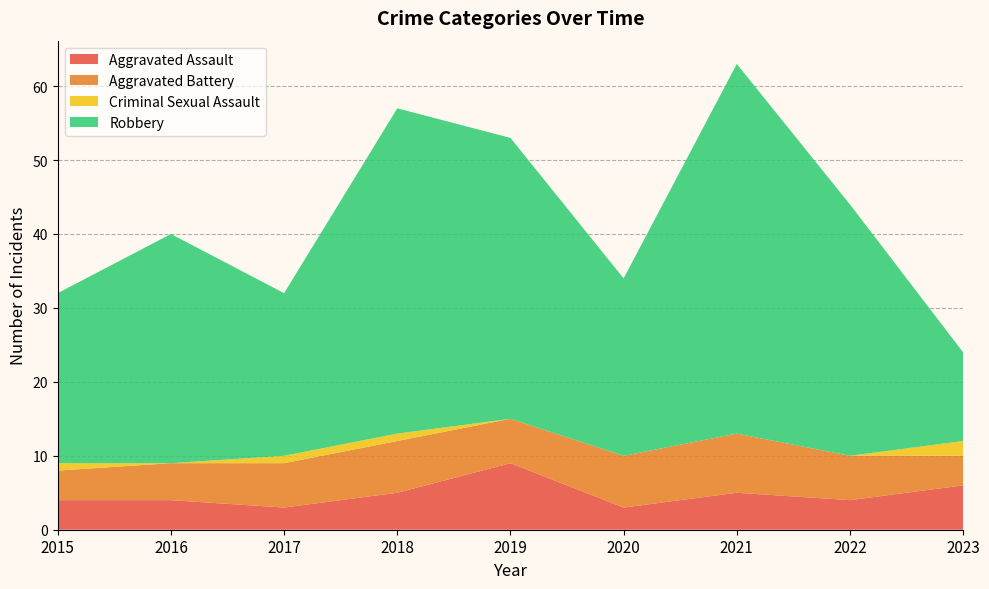

Reading left to right, extract all data points from this chart.

Aggravated Assault: 2015=4	2016=4	2017=3	2018=5	2019=9	2020=3	2021=5	2022=4	2023=6
Aggravated Battery: 2015=4	2016=5	2017=6	2018=7	2019=6	2020=7	2021=8	2022=6	2023=4
Criminal Sexual Assault: 2015=1	2016=0	2017=1	2018=1	2019=0	2020=0	2021=0	2022=0	2023=2
Robbery: 2015=23	2016=31	2017=22	2018=44	2019=38	2020=24	2021=50	2022=34	2023=12